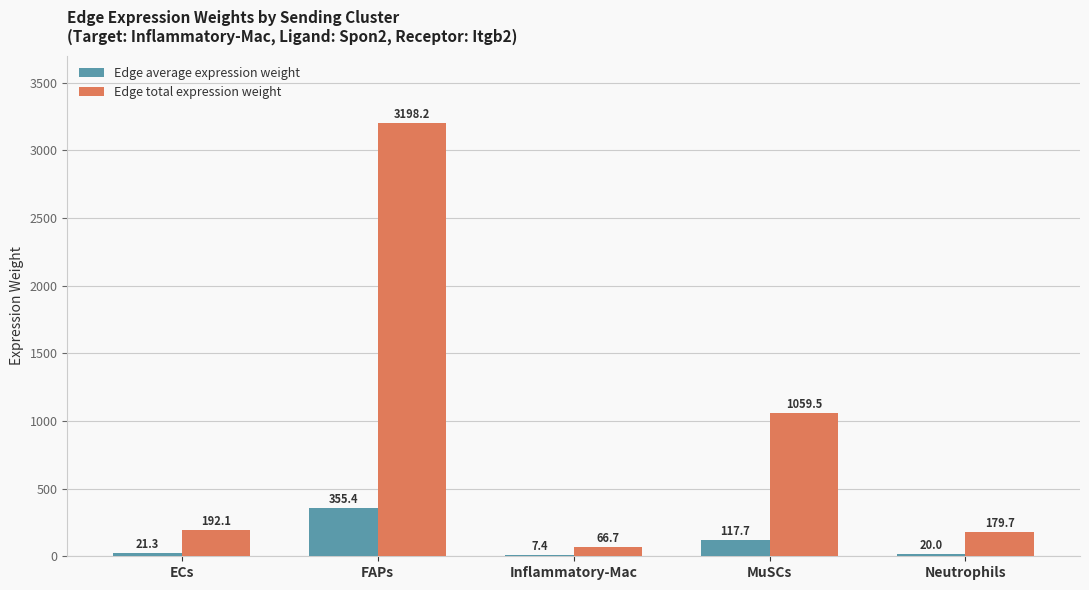

How many data points in Edge total expression weight are above 192?

3